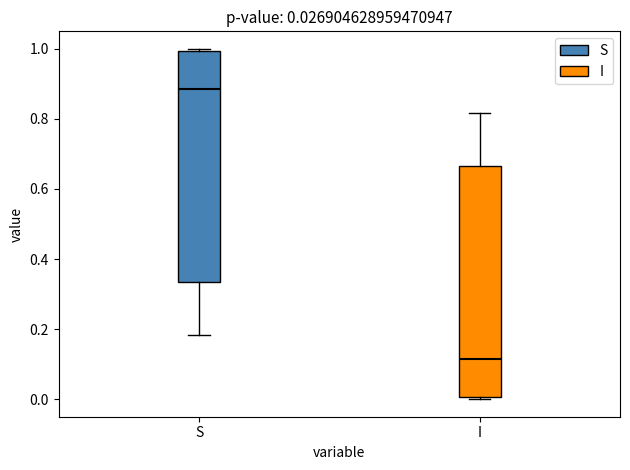

Which box has the highest median line?

S